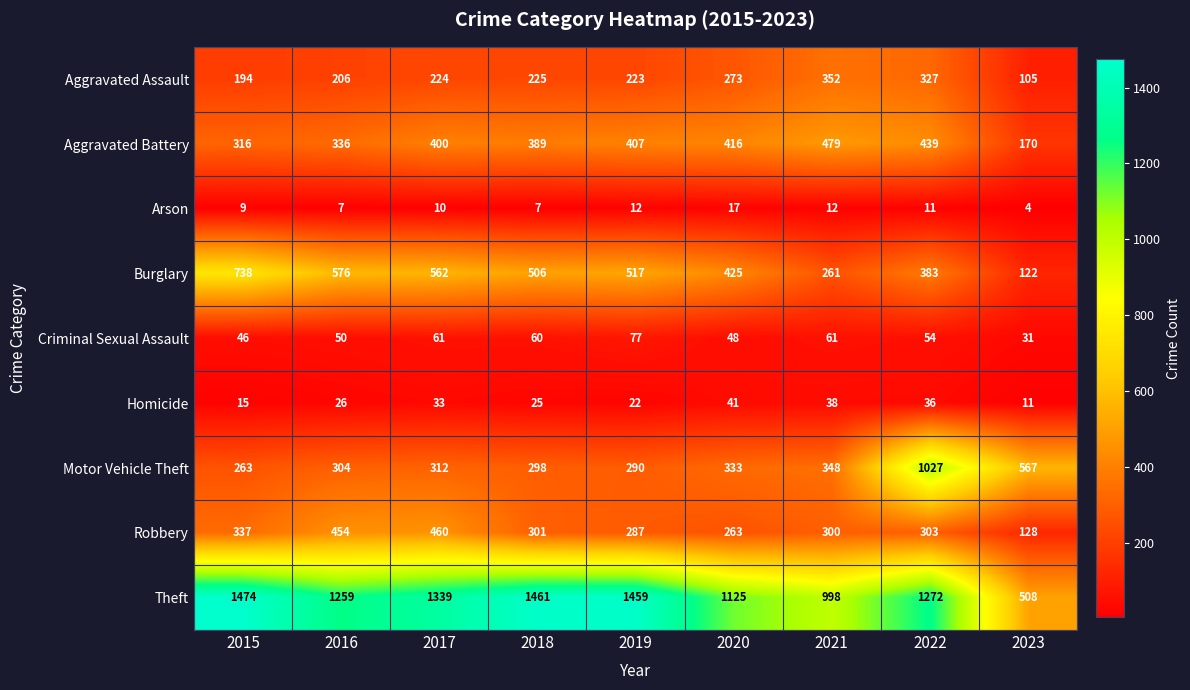

What is the highest value of the Theft series?

1474